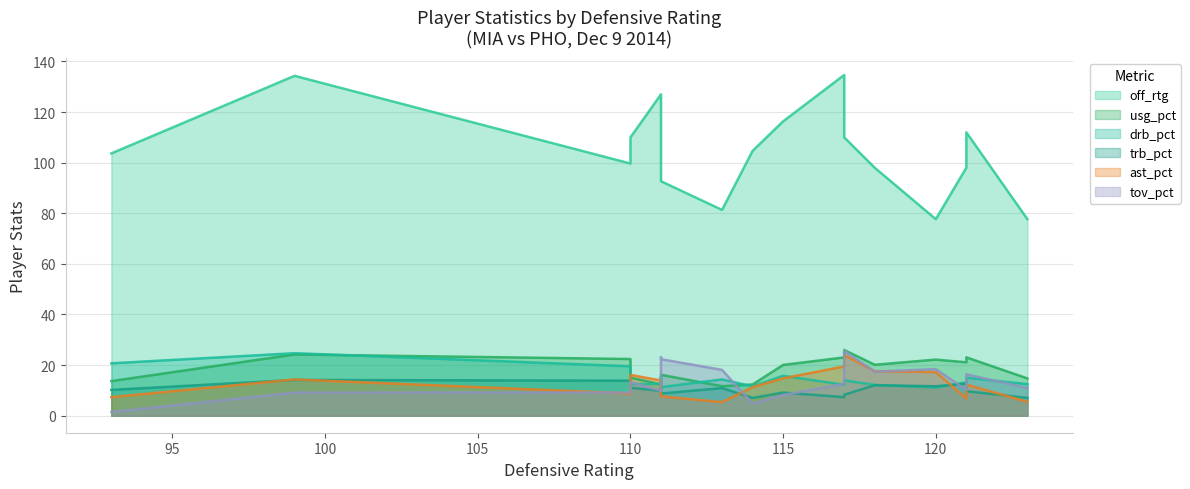

How many categories are shown in the chart?

17